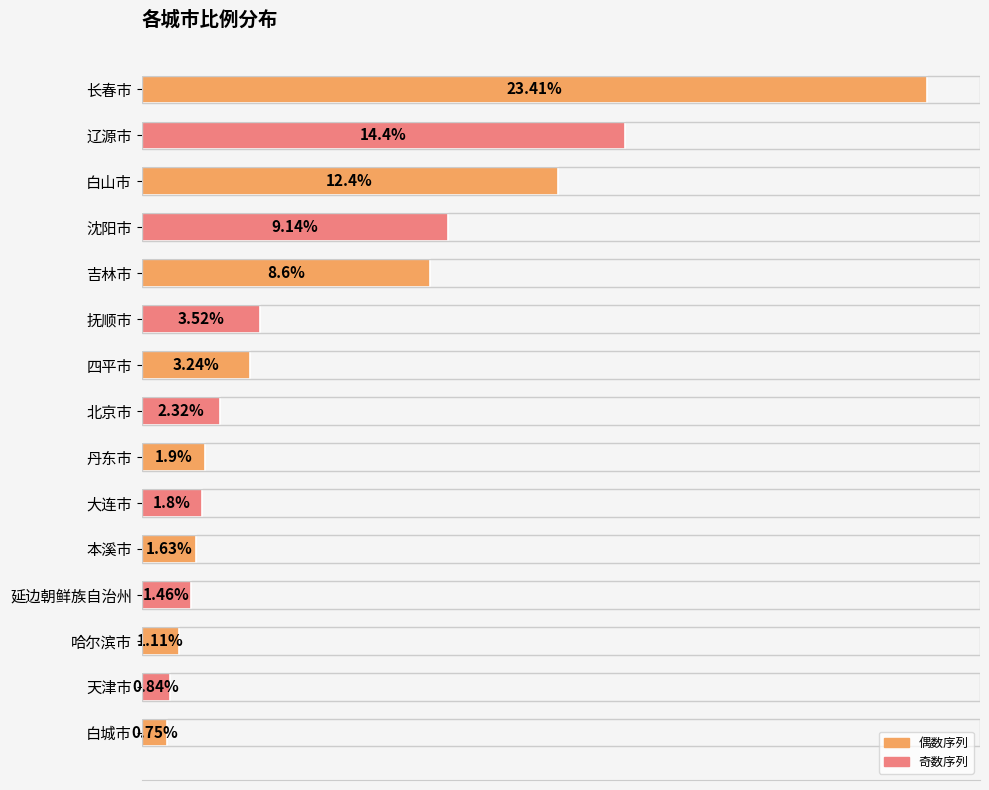

Rank the categories by value from lowest to highest.

白城市, 天津市, 哈尔滨市, 延边朝鲜族自治州, 本溪市, 大连市, 丹东市, 北京市, 四平市, 抚顺市, 吉林市, 沈阳市, 白山市, 辽源市, 长春市